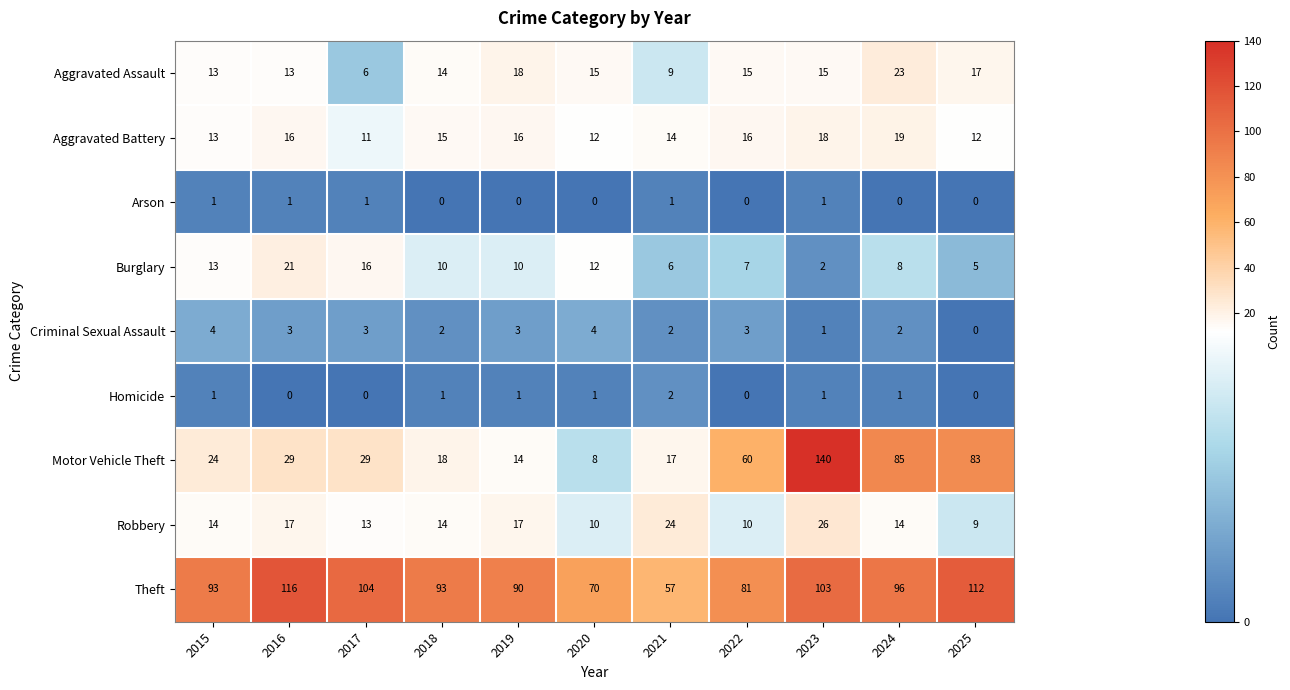

What is the greatest value displayed?

140